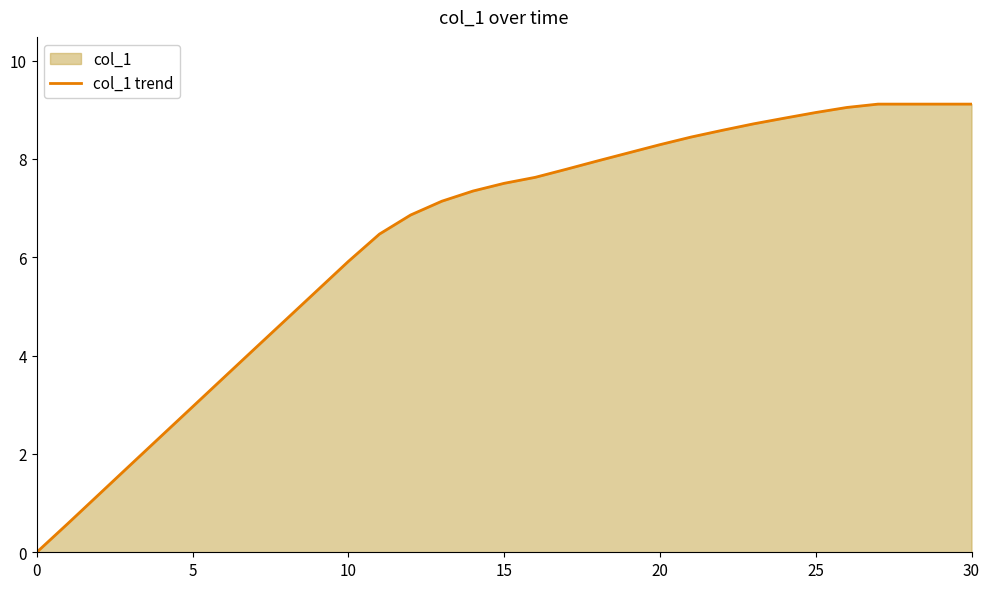

What is the difference between the maximum and minimum values?

9.1